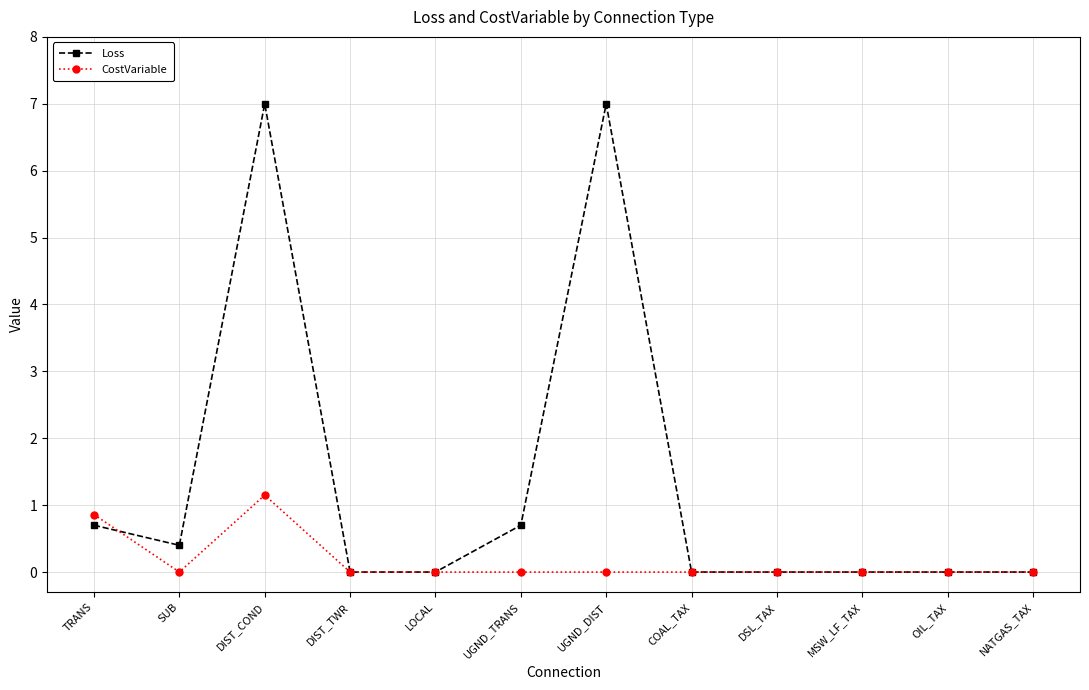

The value of Loss at LOCAL is 2.6. True or false?

False